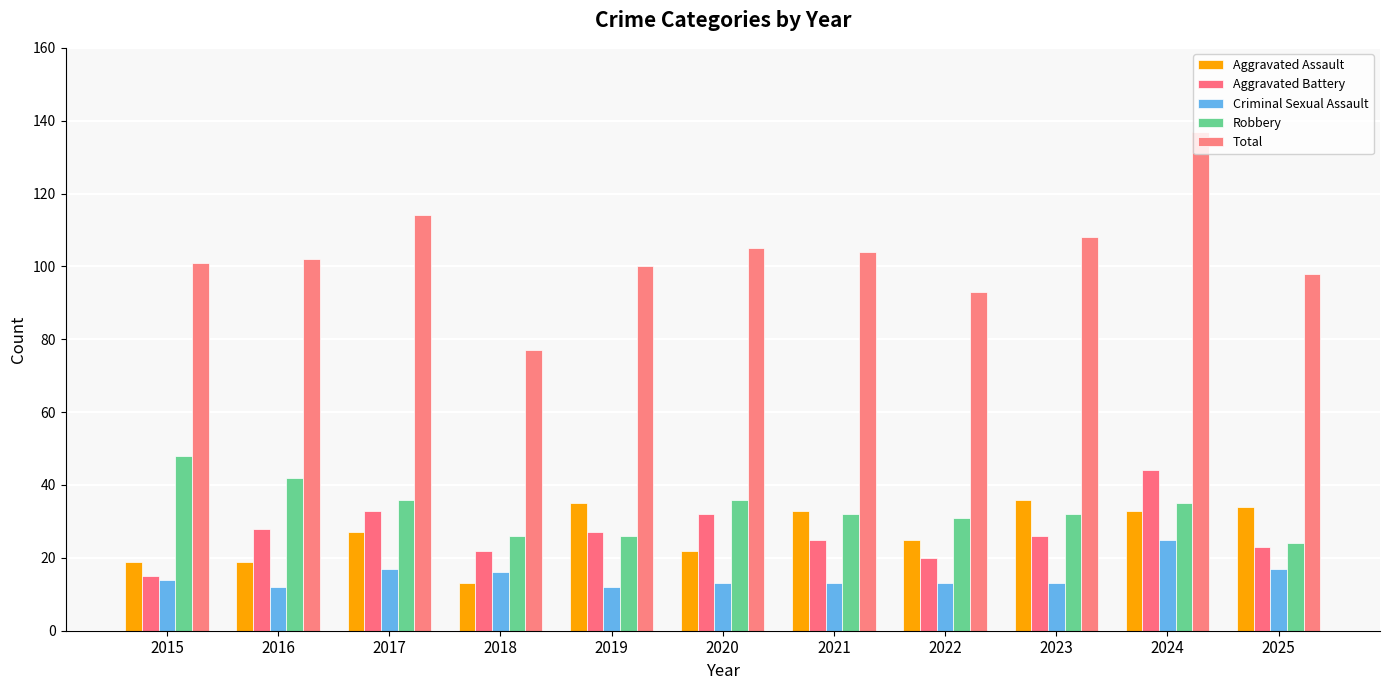

How many data points in Aggravated Battery are less than 26?

5